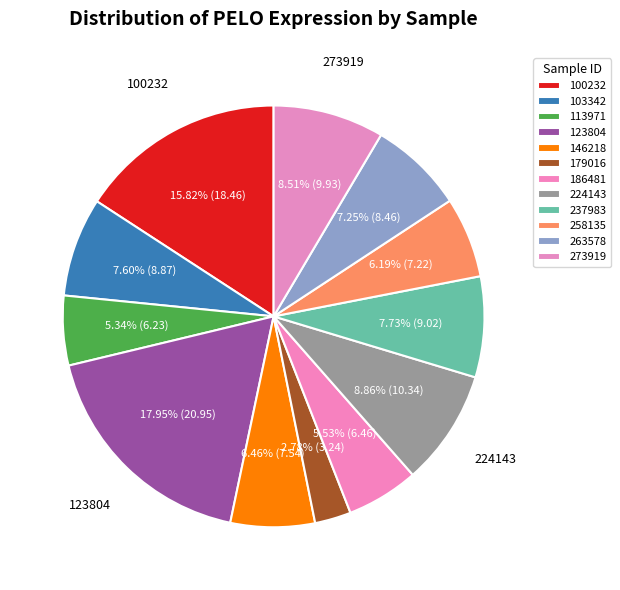

Is it true that 258135 is 6% of the pie?

True